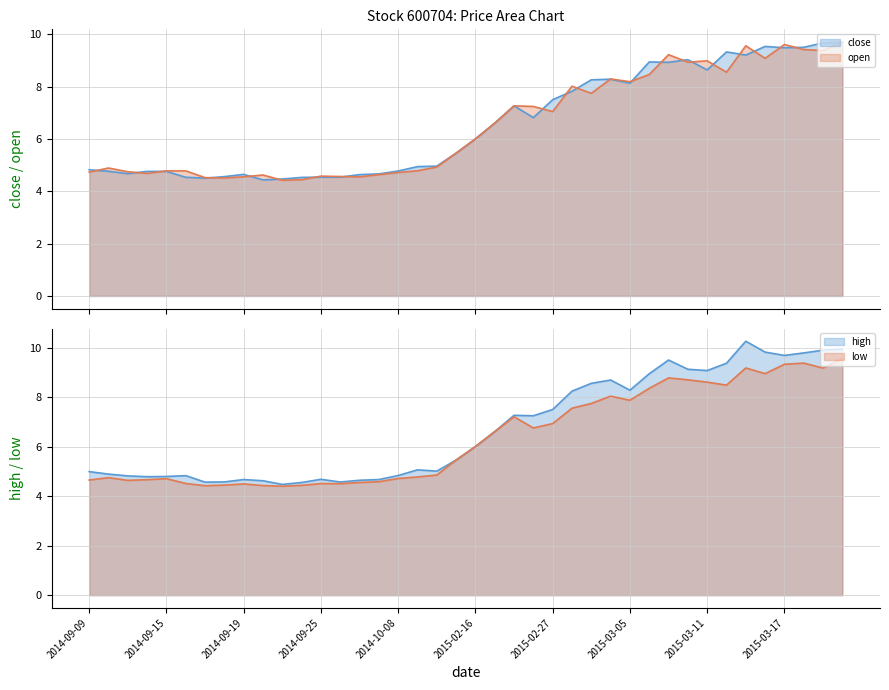

How many lines are shown in the chart?

4